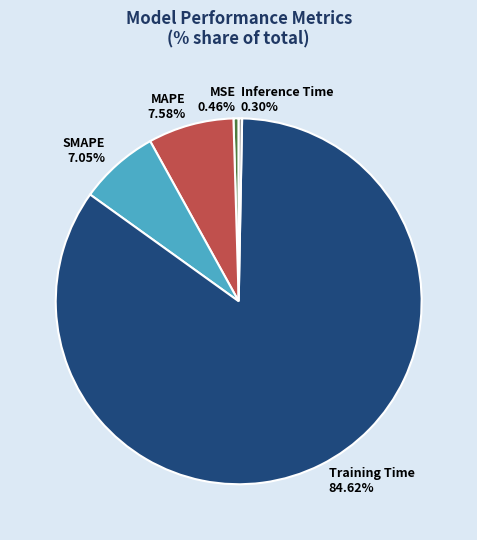

To the nearest percent, what percentage of the pie is SMAPE?

7%